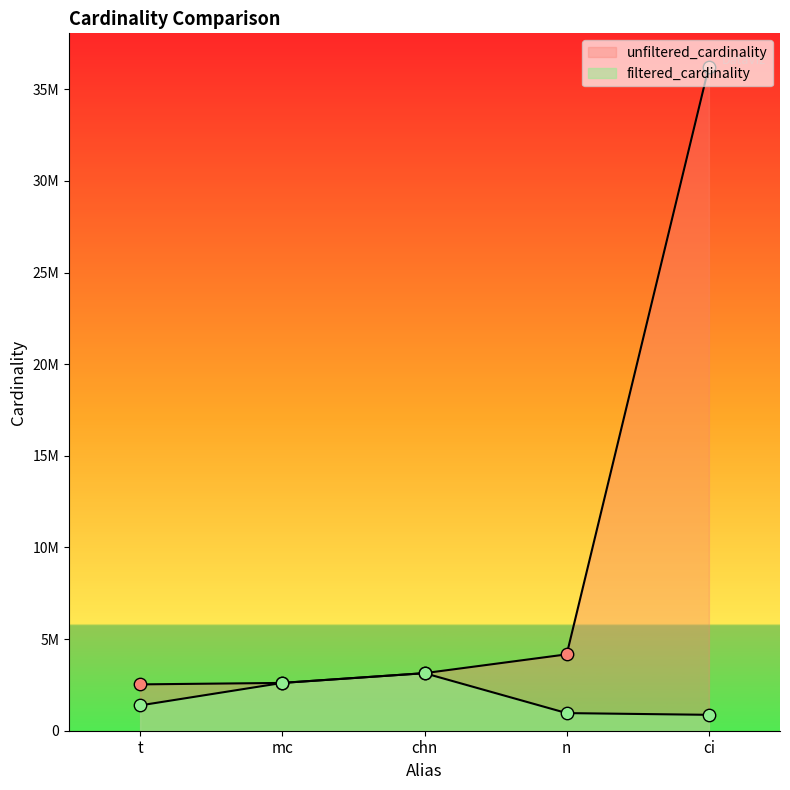

Which series has the widest spread of Y values?

unfiltered_cardinality